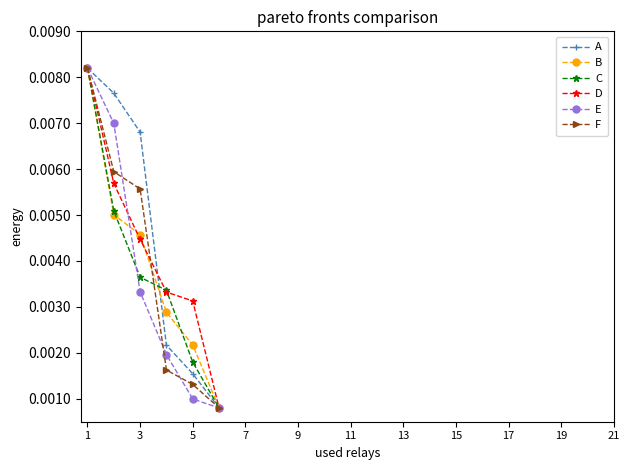

How many categories are shown in the chart?

6